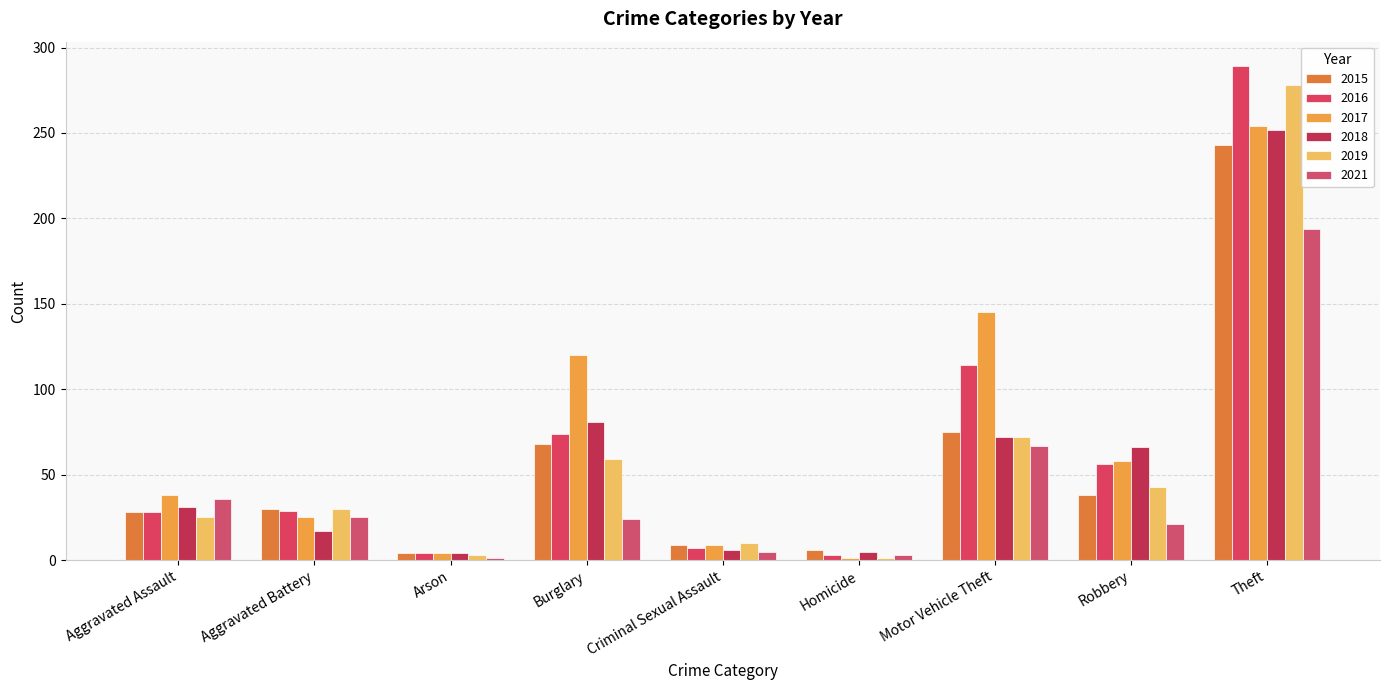

How many groups of bars are there?

9